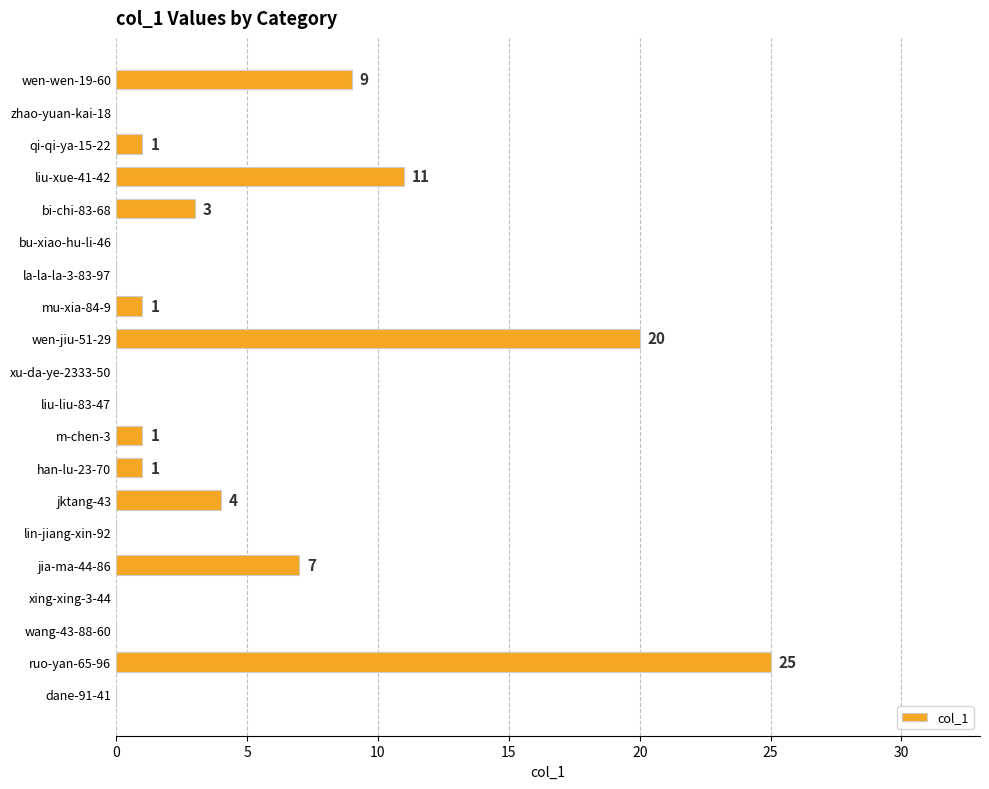

Which label corresponds to the largest value in the chart?

ruo-yan-65-96